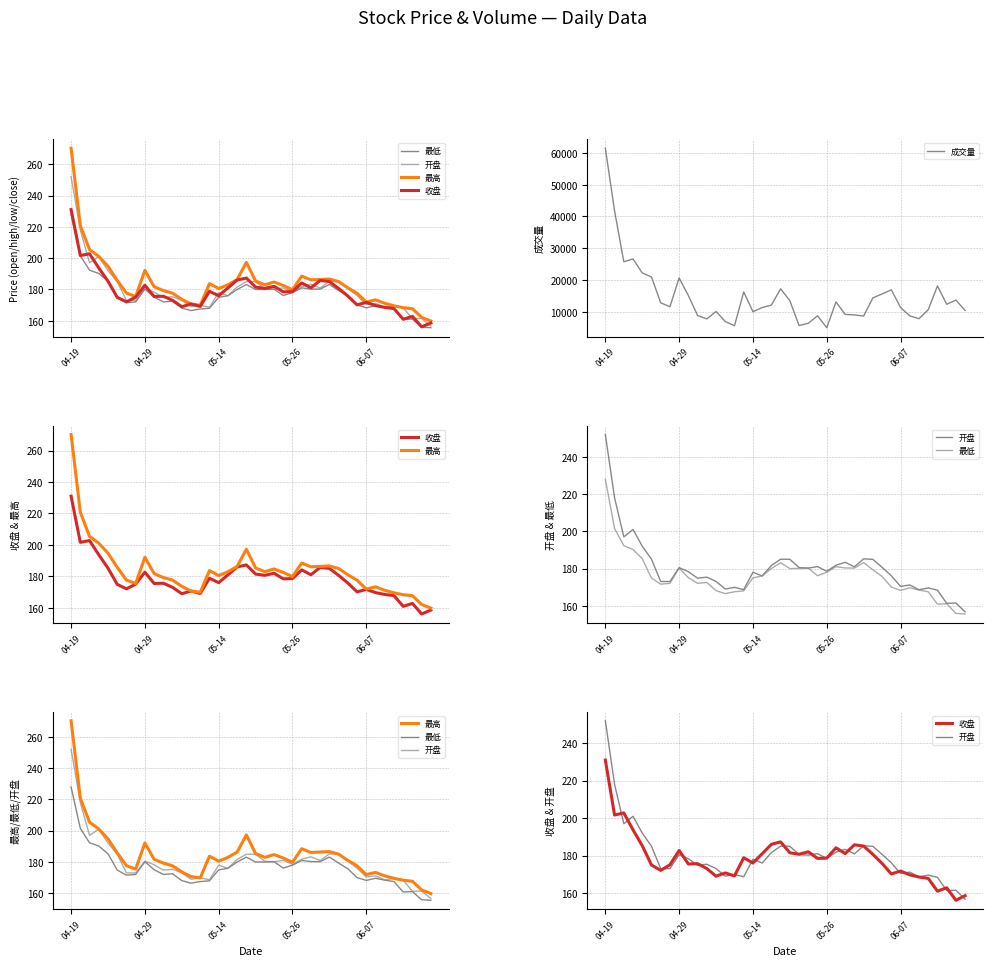

Reading left to right, extract all data points from this chart.

最低: 227.9	201.5	192.3	190.2	185.3	174.9	171.6	172.0	180.2	175.1	172.1	172.5	168.1	166.5	167.5	168.0	175.0	176.0	180.0	183.1	180.0	180.1	180.2	176.1	178.0	181.0	180.3	180.2	183.2	179.3	175.7	170.0	168.3	169.6	168.4	167.5	160.9	161.1	155.9	155.6
开盘: 252.0	218.0	197.0	201.0	192.0	185.0	173.0	173.0	180.5	178.3	174.8	175.4	173.0	169.0	169.9	168.7	178.0	176.0	181.6	185.0	185.0	180.5	180.2	181.0	178.5	181.8	183.3	180.9	185.2	184.9	180.6	176.1	170.4	171.2	168.6	169.6	168.4	161.3	161.5	156.7
最高: 270.2	220.8	205.4	201.1	194.8	185.8	177.7	175.5	192.2	181.8	179.3	177.6	173.7	170.7	169.9	183.7	180.6	183.0	186.3	197.3	185.4	183.0	184.8	182.5	179.9	188.5	186.1	186.4	186.7	185.1	181.0	177.6	172.0	173.4	171.2	169.6	168.4	167.7	162.2	159.9
收盘: 231.0	201.7	202.8	193.8	185.3	175.0	172.1	175.1	182.7	175.5	175.7	173.1	169.0	170.7	169.2	178.8	176.0	181.0	186.0	187.3	181.5	180.7	182.0	178.5	178.6	184.2	181.1	185.8	185.1	180.7	175.8	170.2	171.7	169.7	168.5	167.8	161.0	162.8	156.1	158.6
成交量: 61504.0	41763.0	25741.0	26638.0	22213.0	20974.0	12817.0	11579.0	20640.0	15092.0	8819.0	7737.0	10098.0	6917.0	5598.0	16232.0	10036.0	11317.0	12097.0	17238.0	13480.0	5656.0	6365.0	8731.0	4977.0	13073.0	9167.0	9012.0	8653.0	14363.0	15615.0	16928.0	11347.0	8702.0	7815.0	10645.0	18130.0	12367.0	13672.0	10407.0